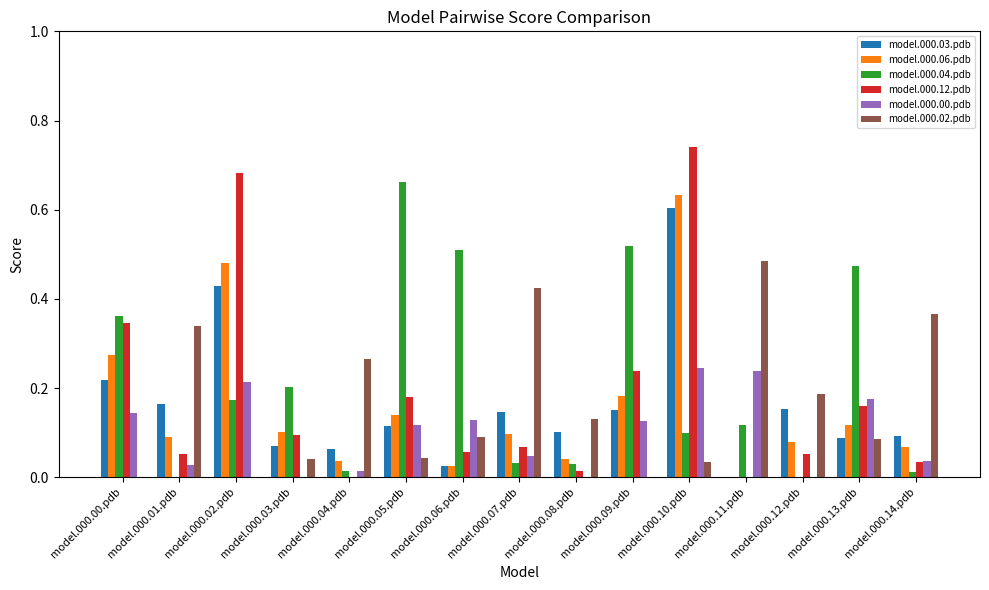

What is the sum of all model.000.12.pdb values?

2.7